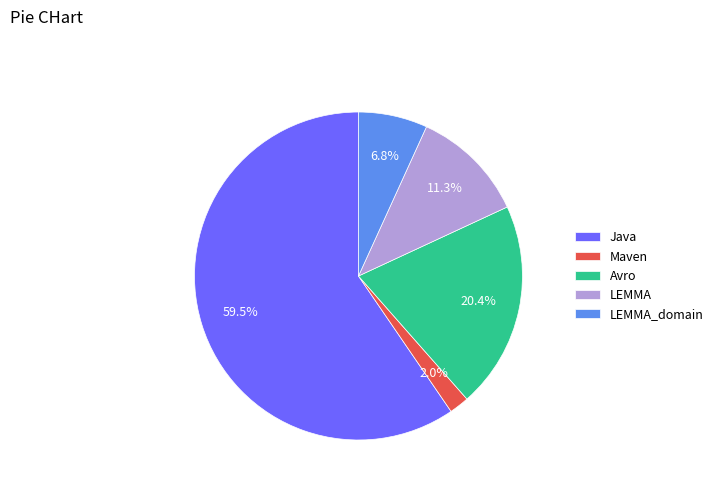

How many slices are in this pie chart?

5